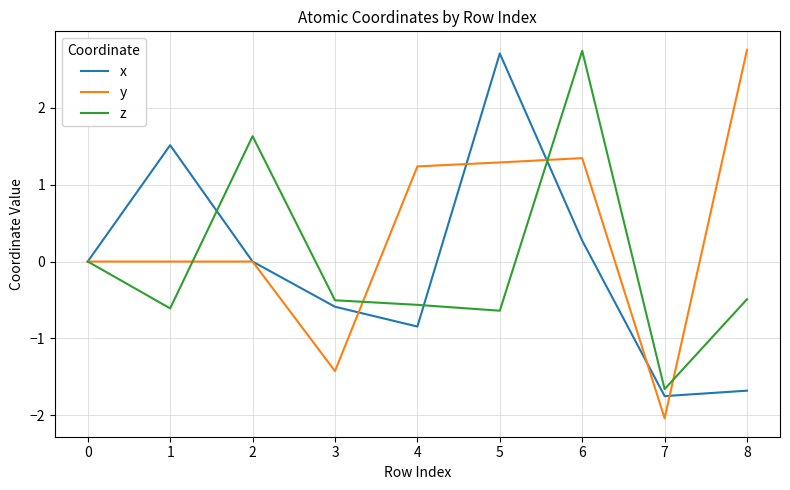

What is the approximate value of z at 2?

1.6